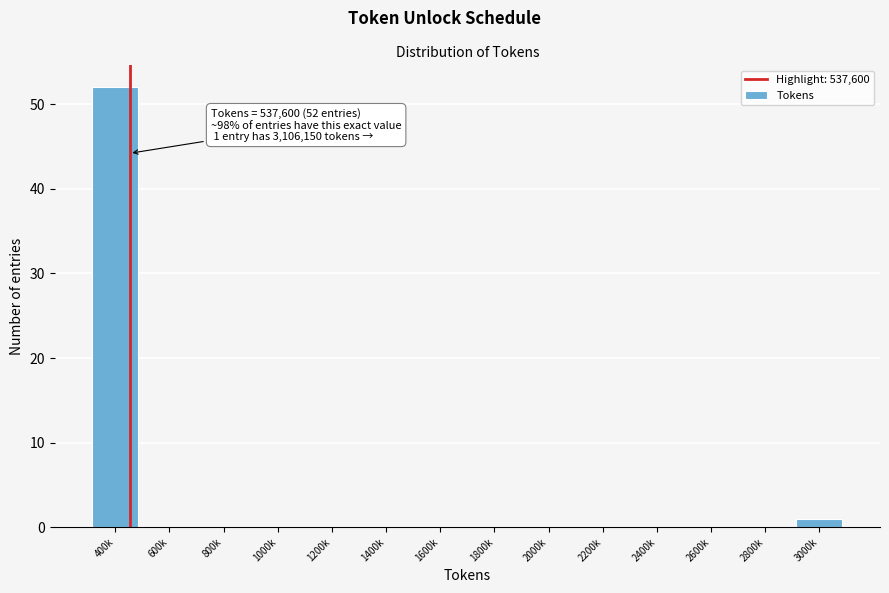

Reading left to right, what are all the values shown in this chart?

400k=52	600k=0	800k=0	1000k=0	1200k=0	1400k=0	1600k=0	1800k=0	2000k=0	2200k=0	2400k=0	2600k=0	2800k=0	3000k=1